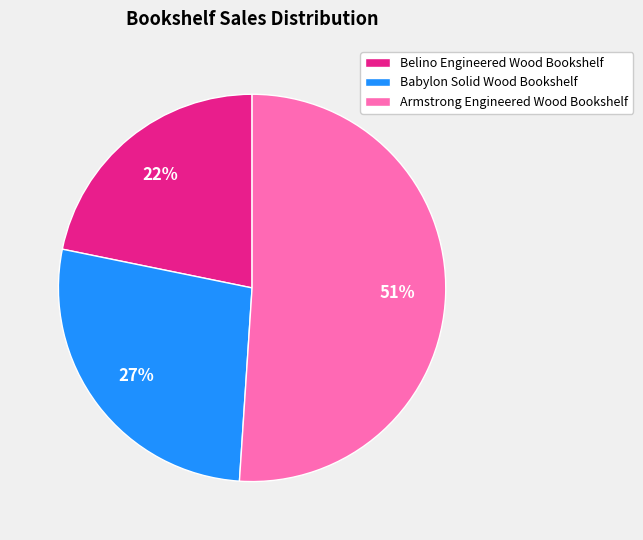

How many segments does this pie chart have?

3